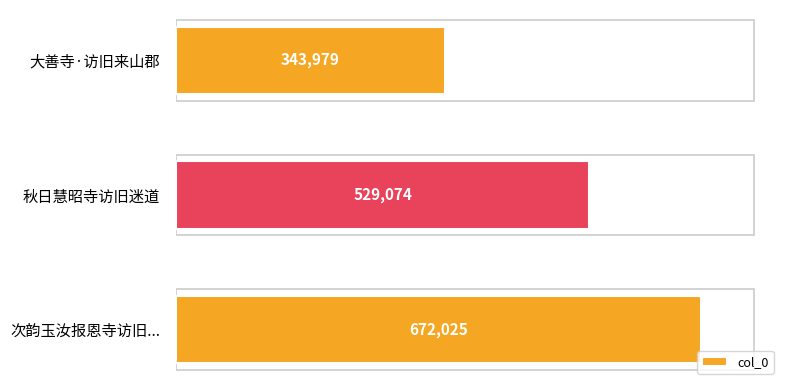

Reading top to bottom, list all the values displayed in this chart.

343979	529074	672025